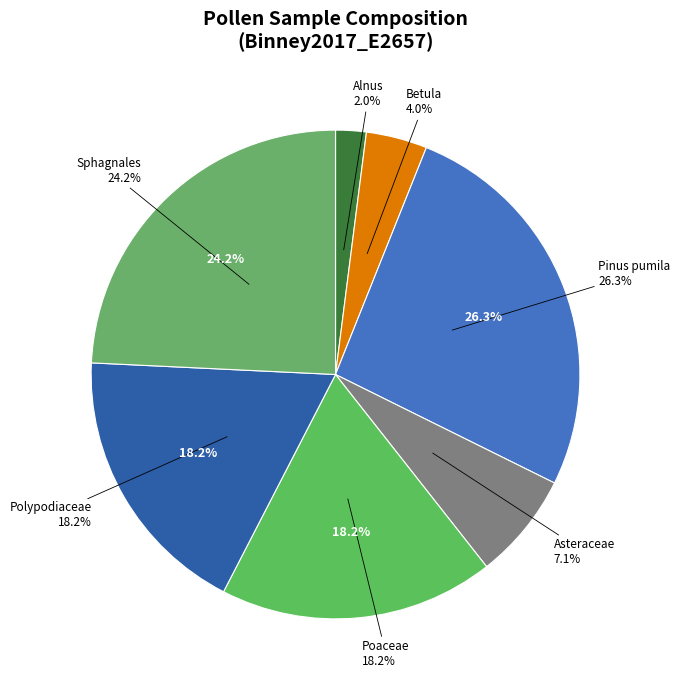

Does Betula represent more than half of the total?

No